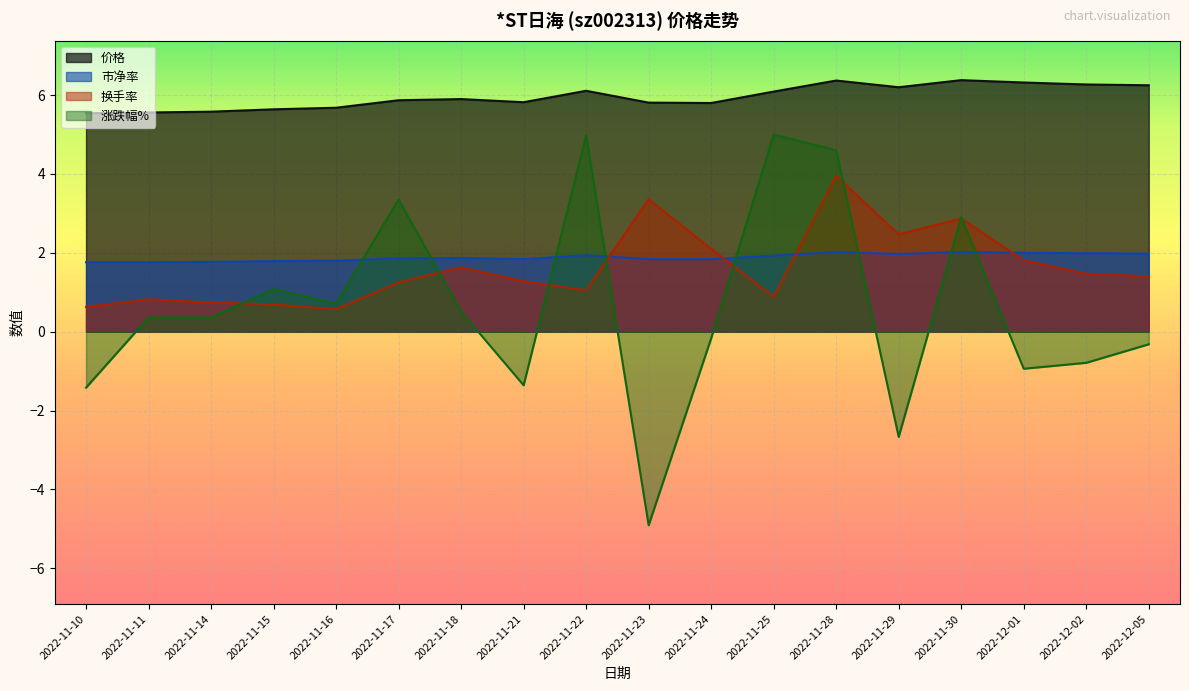

How many values in the 换手率 series are below 1?

6